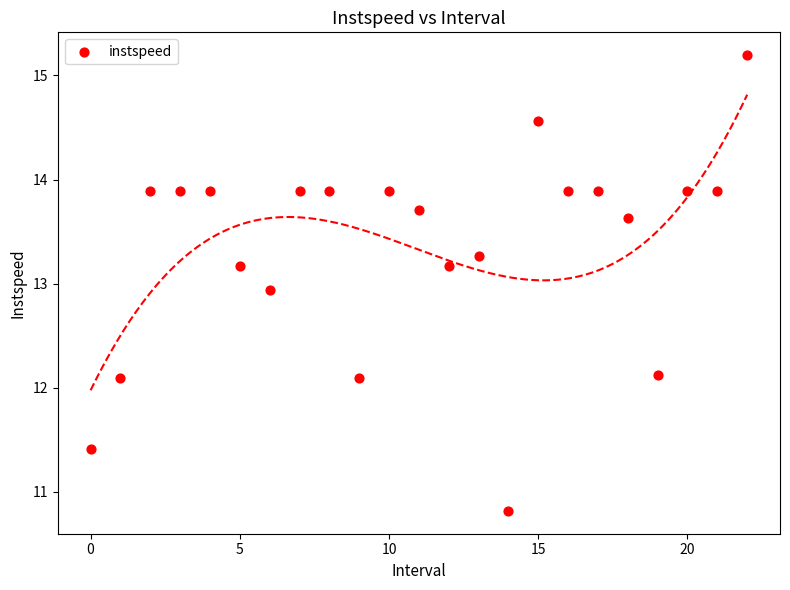

What is the range of Y values (max minus min)?

4.4